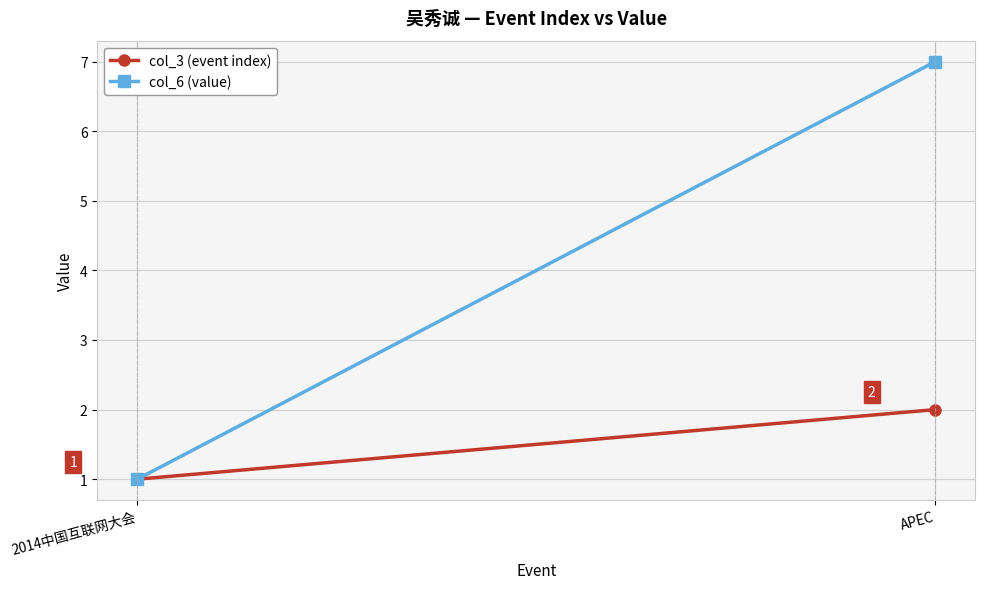

What is the sum of all col_3 (event index) values?

3